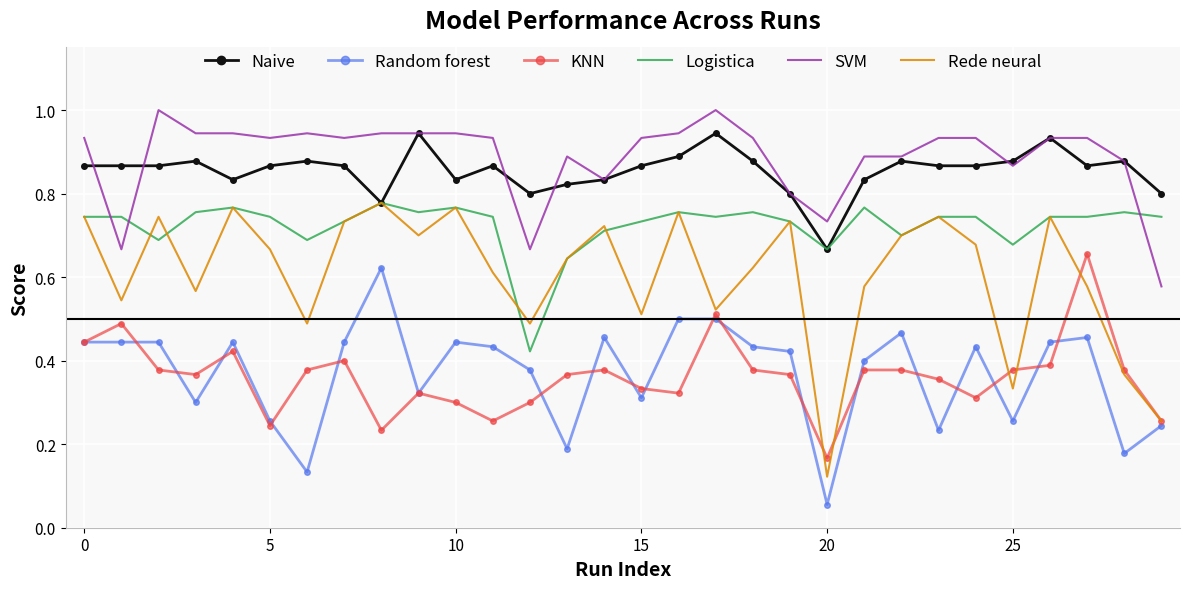

True or false: SVM and Logistica intersect in this chart.

True